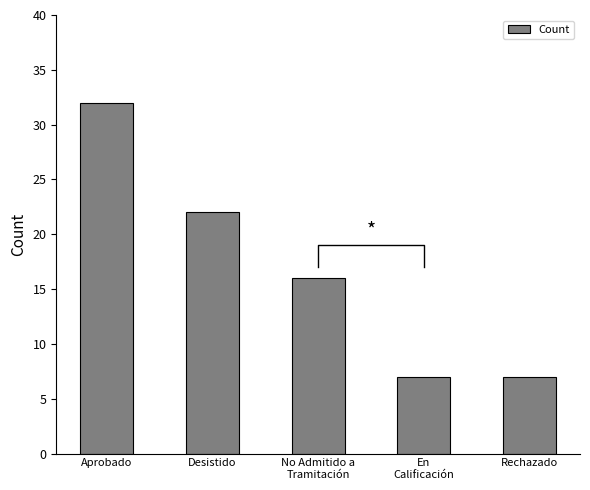

List the labels in order of value, smallest first.

En
Calificación, Rechazado, No Admitido a
Tramitación, Desistido, Aprobado